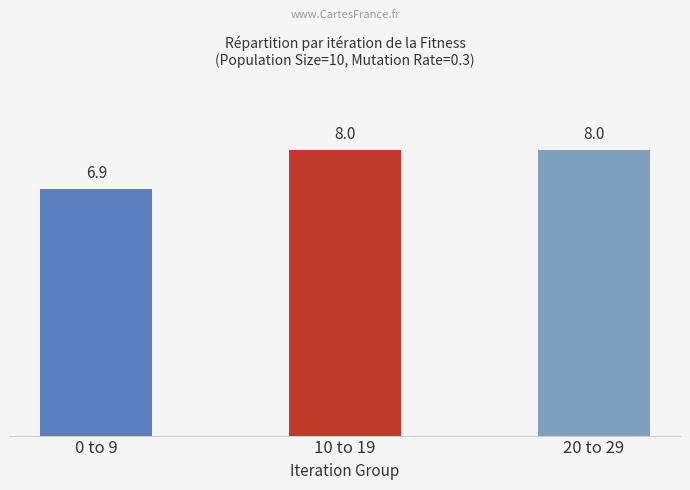

What is the sum of all values?

22.9